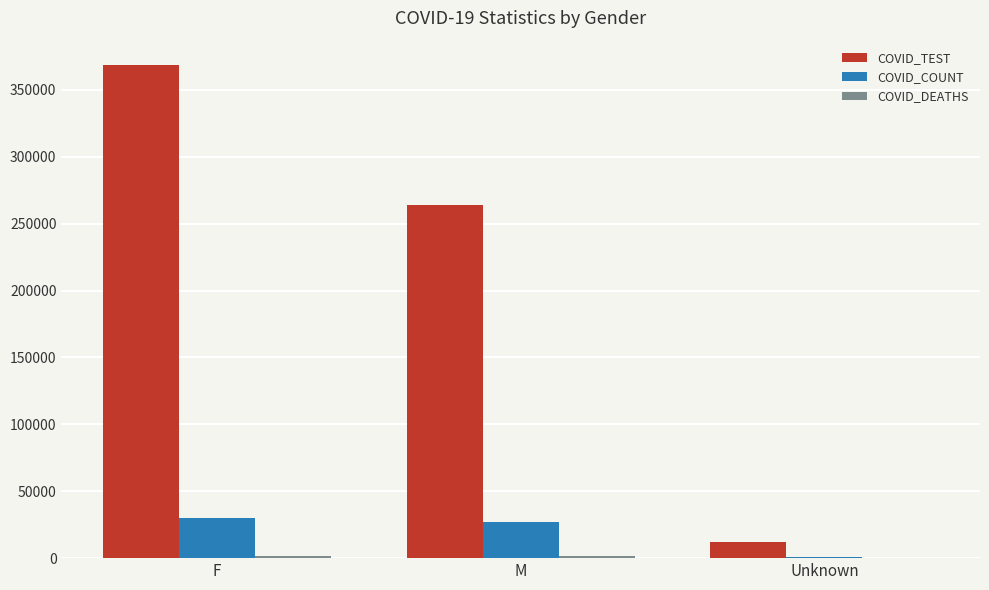

Which series has the largest total across all categories?

COVID_TEST